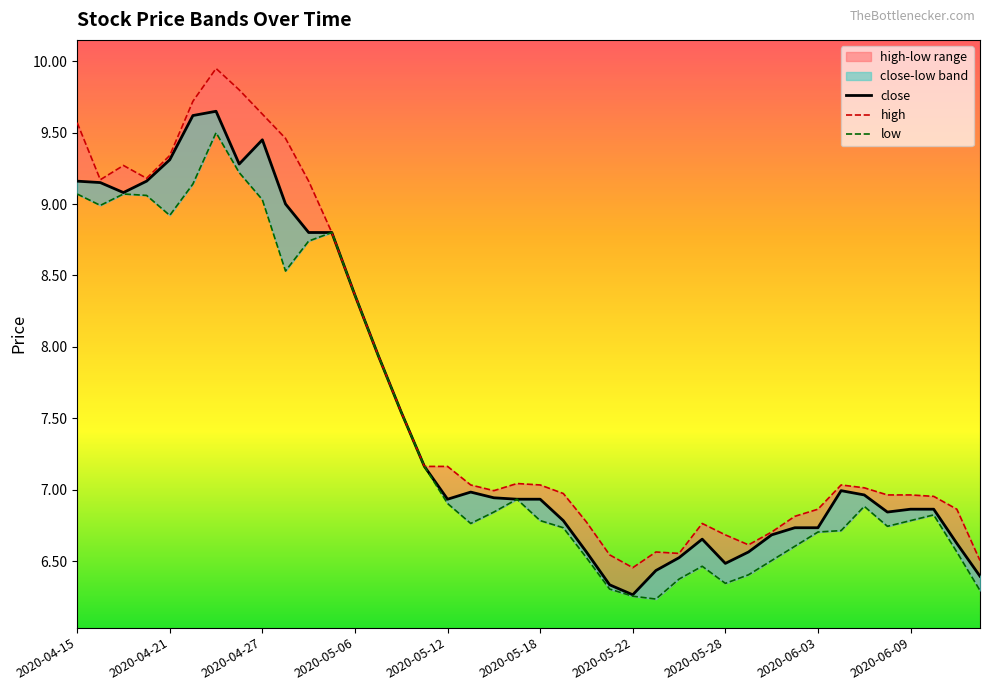

What is the minimum value for high?

6.5